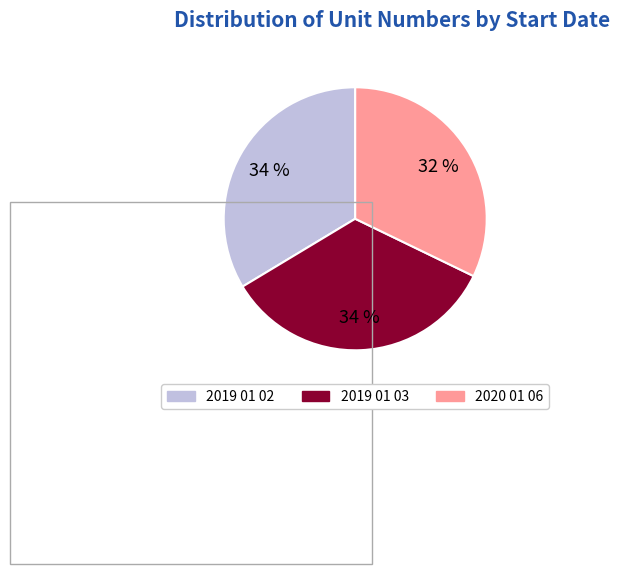

Is there a majority slice in this chart?

No